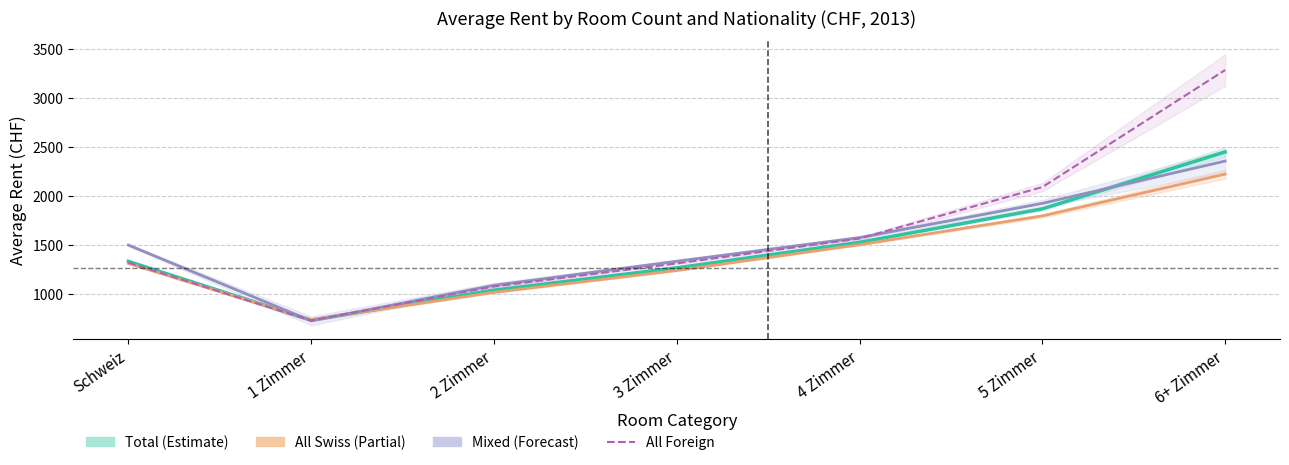

Count the All Swiss (Partial) values in the range 1016 to 1795.

5